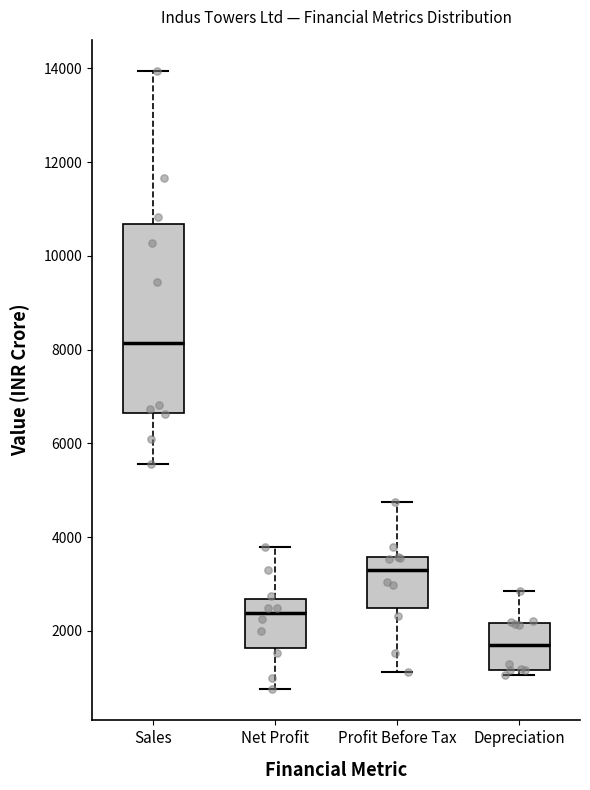

Reading left to right, transcribe this box plot: for each box, give where its median line is, the range the box spans, and where its two whiskers end, as read against the y-axis. The values are not printed on the chart, so give them approximately, as read against the axis.

Sales: median 8200, box 6600 to 10600, whiskers 5600 to 14000
Net Profit: median 2400, box 1600 to 2600, whiskers 800 to 3800
Profit Before Tax: median 3200, box 2400 to 3600, whiskers 1200 to 4800
Depreciation: median 1800, box 1200 to 2200, whiskers 1000 to 2800